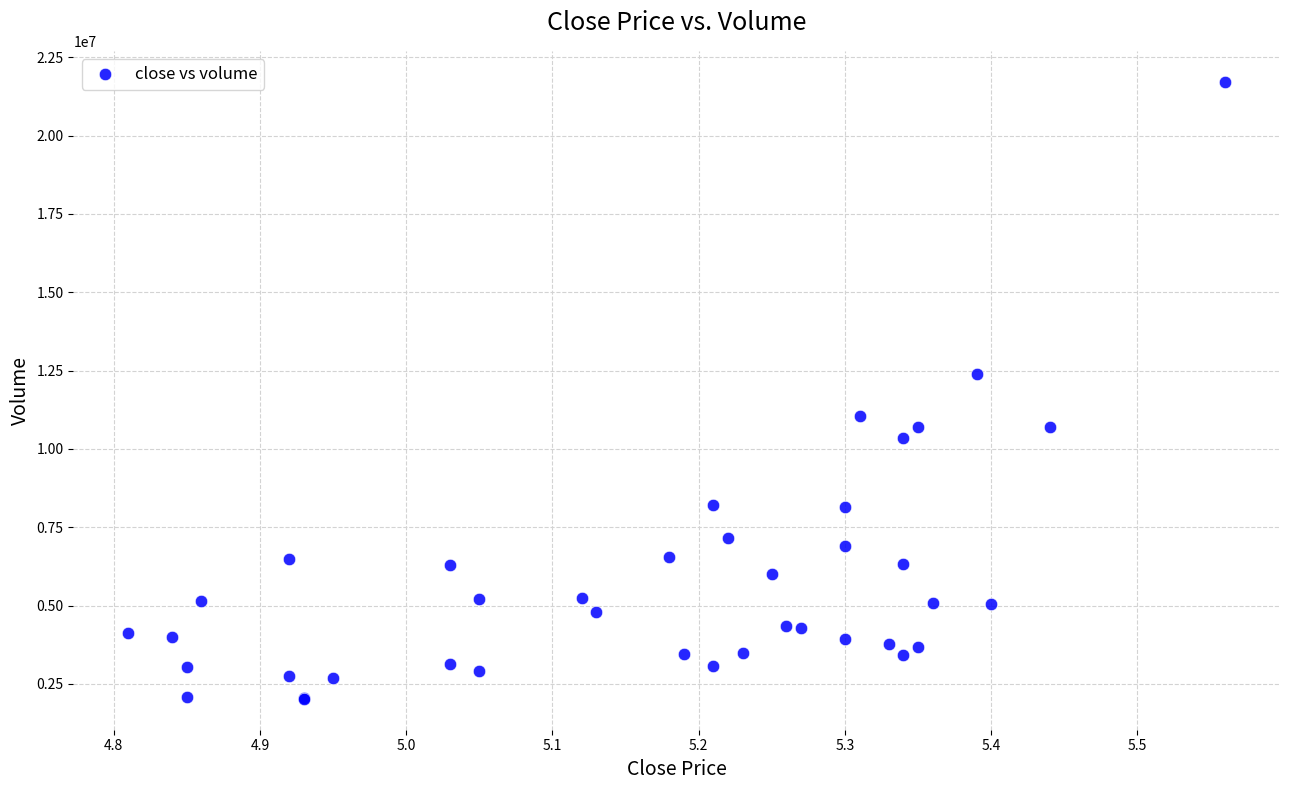

What Y value in the scatter plot is closest to 11872135?

12392101